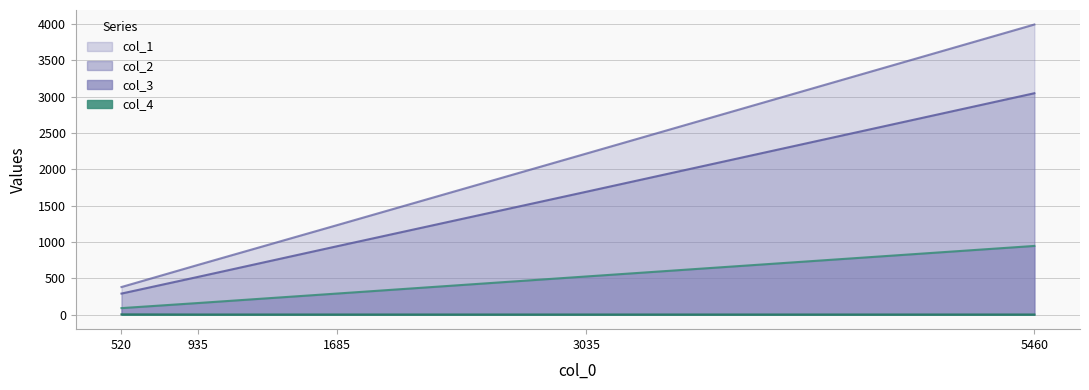

Which series has the widest spread of values?

col_1